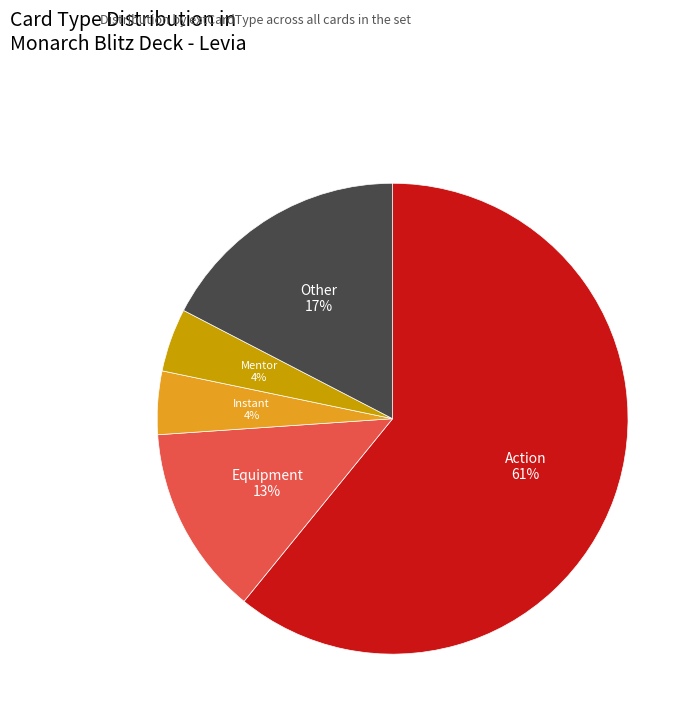

To the nearest percent, what is the average slice percentage?

20%